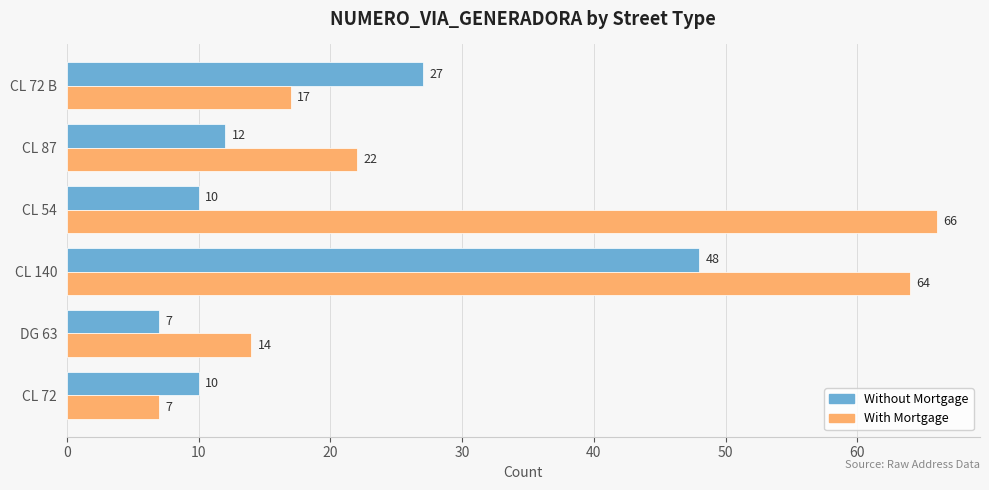

Rank the series by their average value, from highest to lowest.

With Mortgage, Without Mortgage